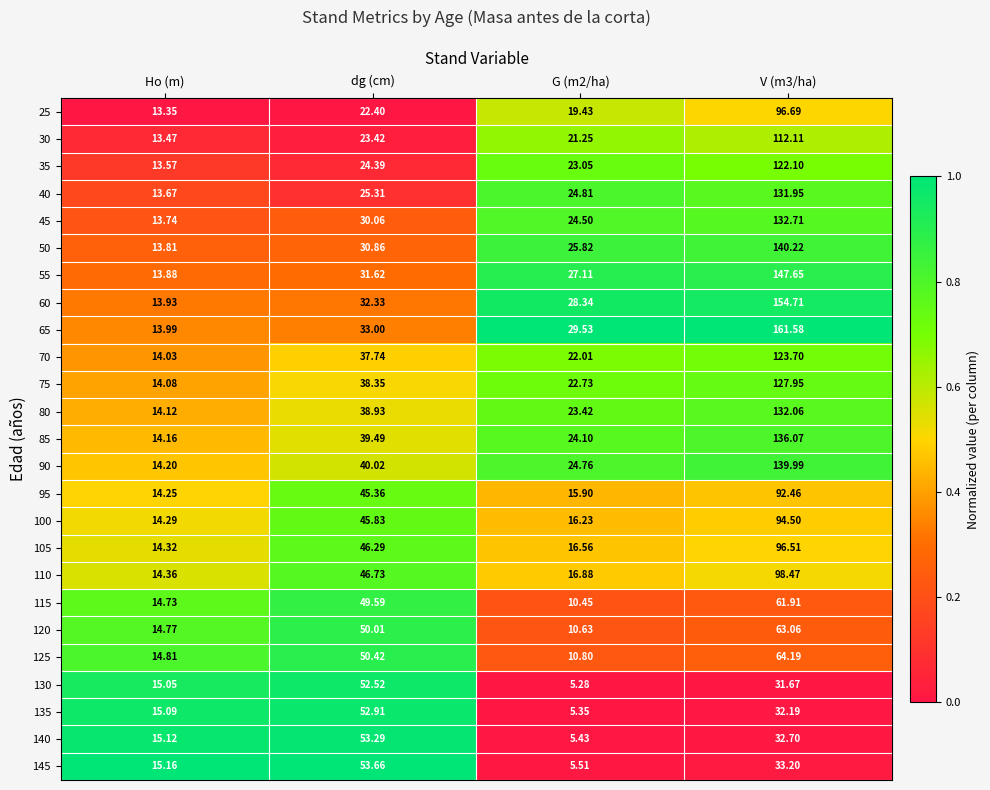

Is the value of 40 at Ho (m) greater than the value of 30 at V (m3/ha)?

No